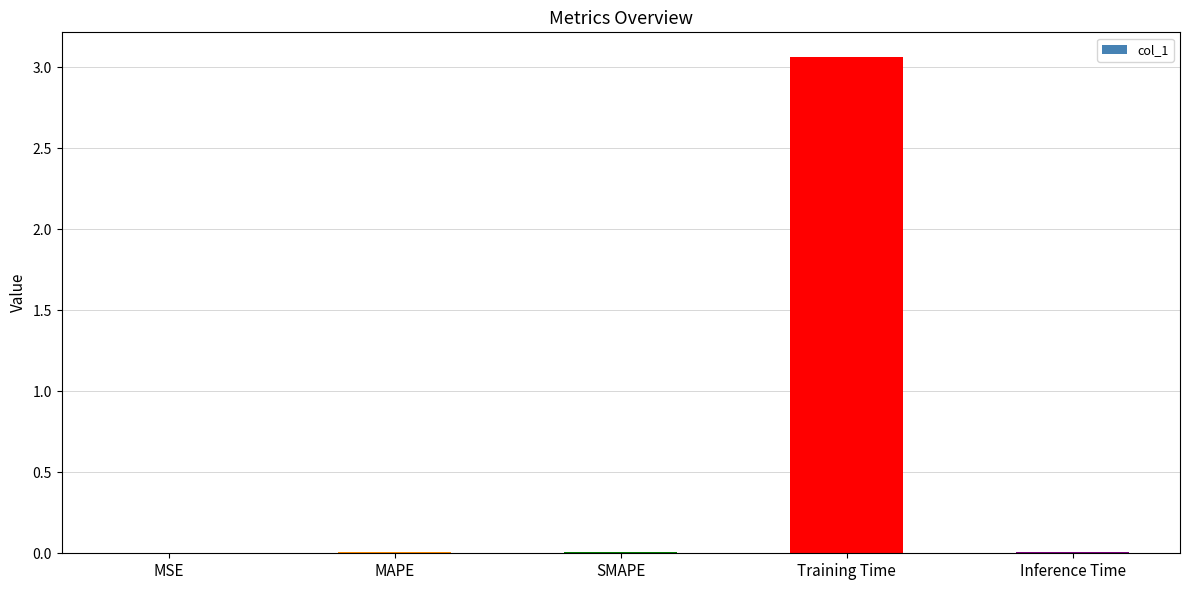

Between SMAPE and Training Time, which is larger?

Training Time